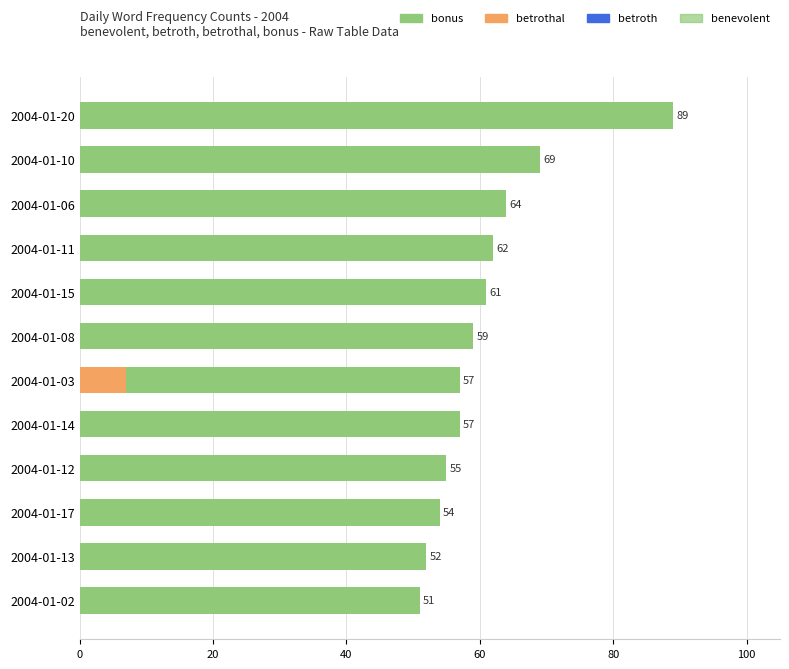

How many benevolent values are between 0 and 6?

10